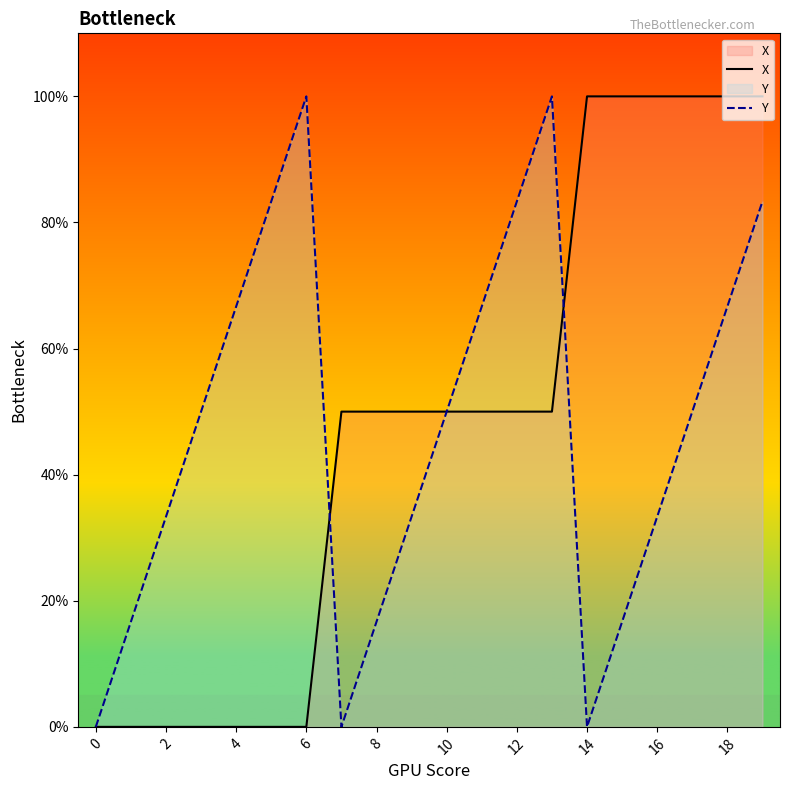

What is the maximum value for X?

100.0